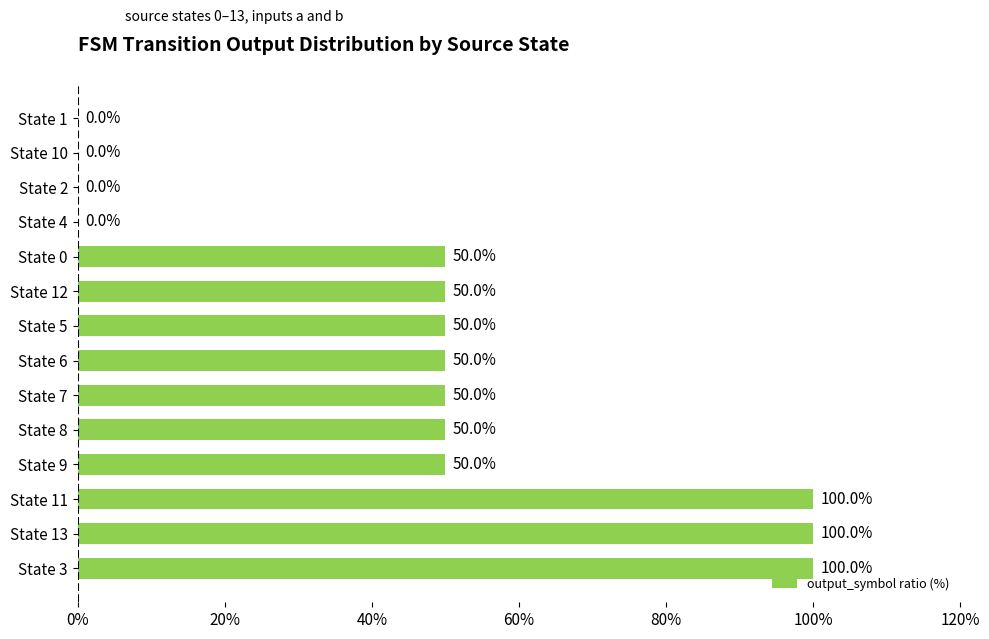

The value at State 8 is 75. True or false?

False